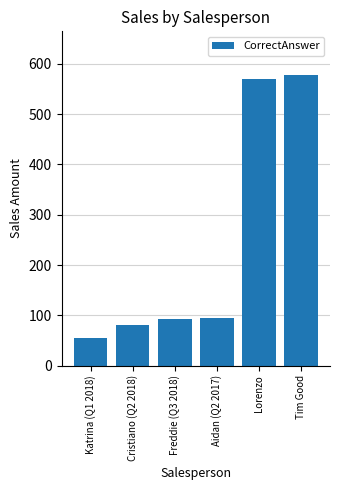

What is the maximum value shown in the chart?

578